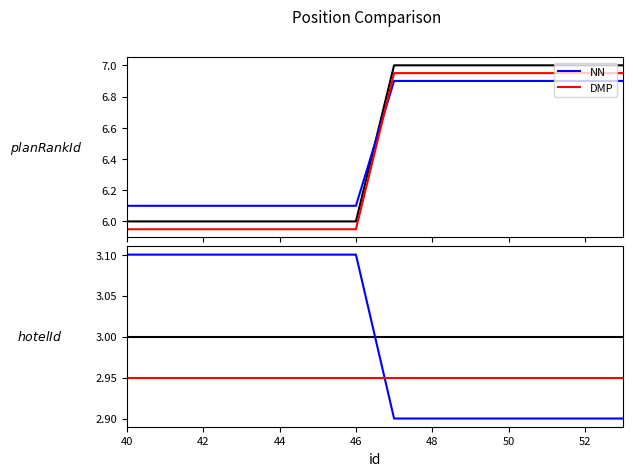

Which series changed the most between 42 and 50?

NN